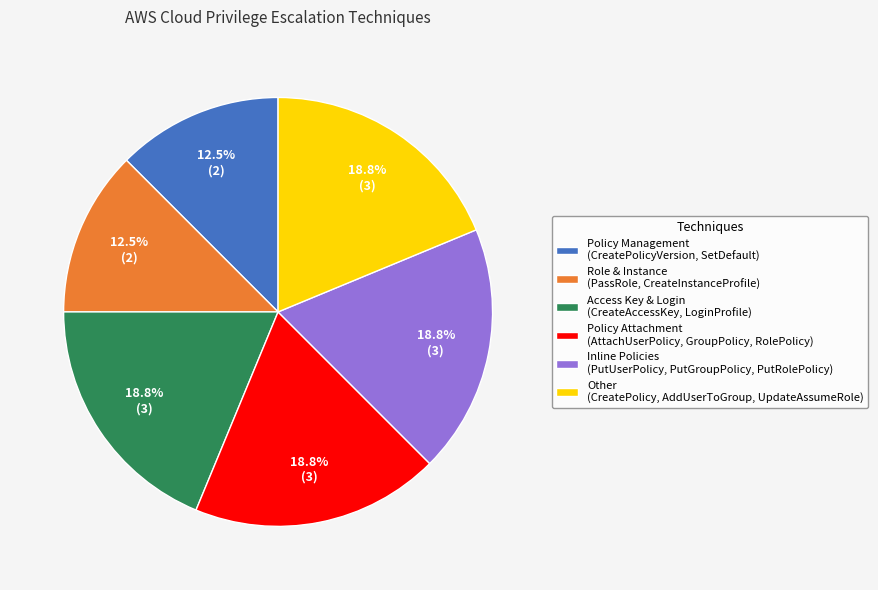

Does Access Key & Login (CreateAccessKey, LoginProfile) represent more than half of the total?

No